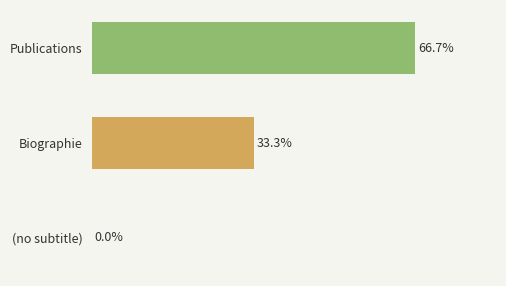

Which has a higher value, Publications or Biographie?

Publications